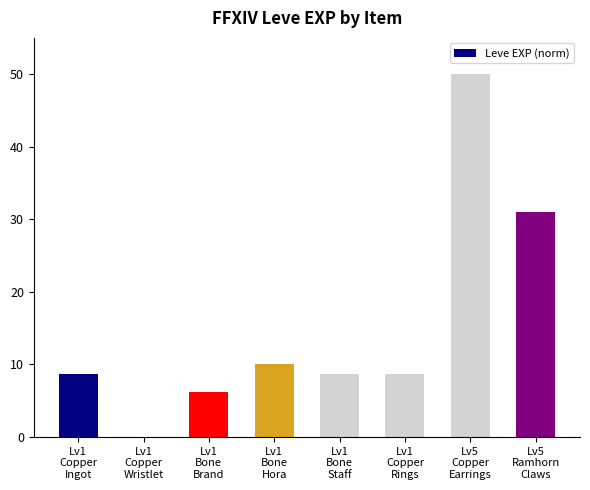

Does the chart contain stacked bars?

No